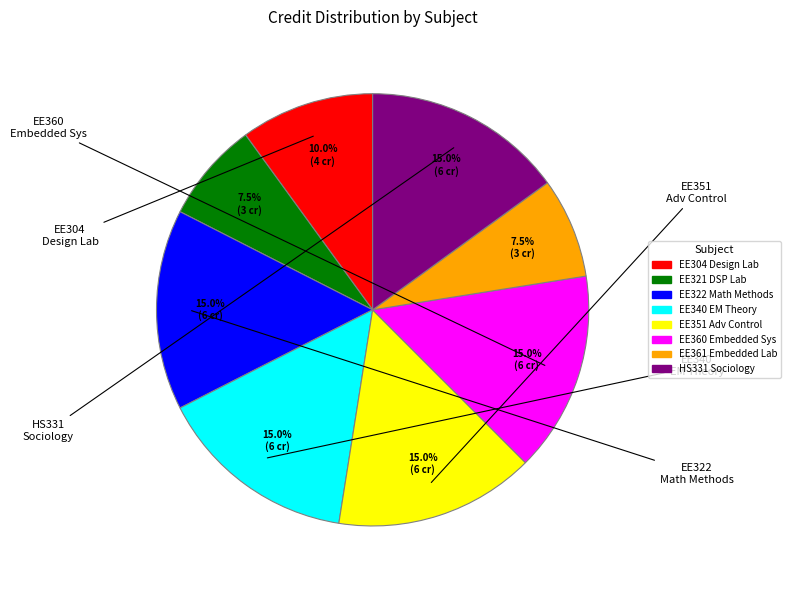

Is there a majority slice in this chart?

No